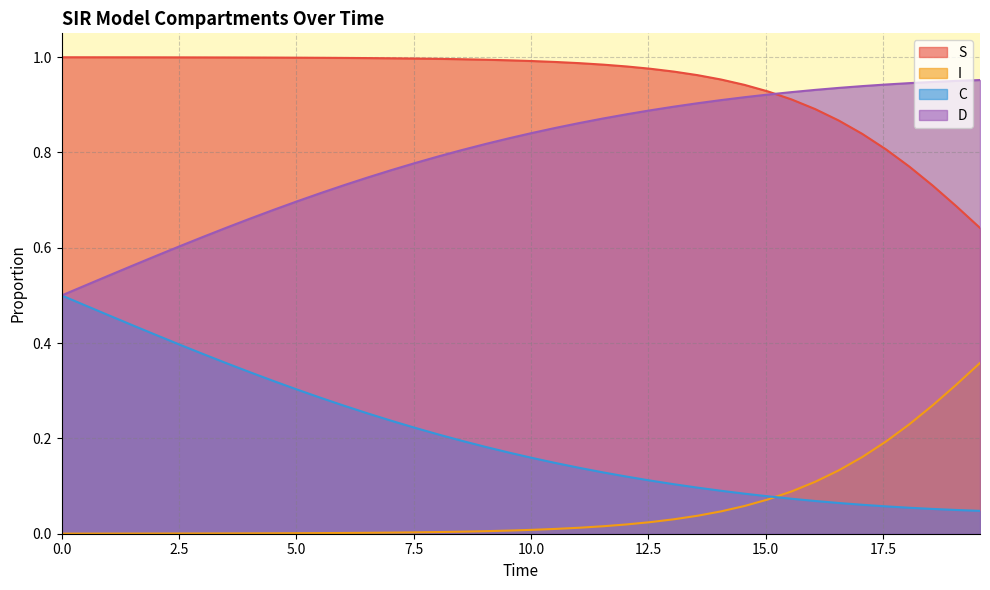

Rank the series by their maximum value, from highest to lowest.

S, D, C, I